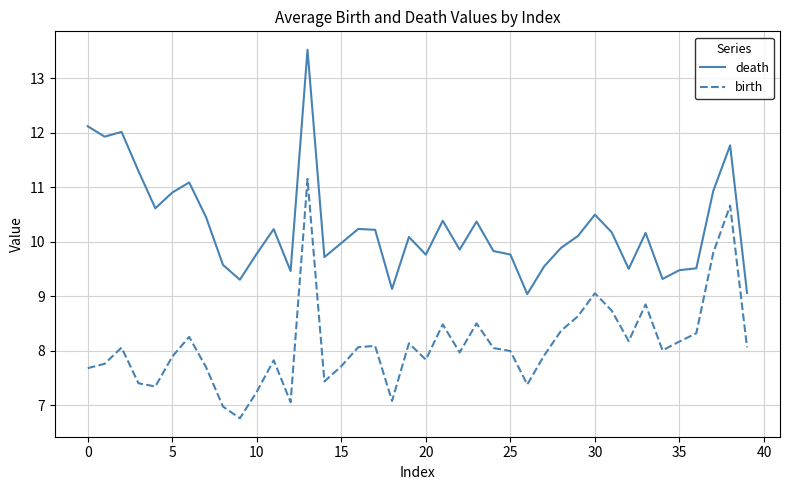

Is this an area chart (filled region under the line)?

No